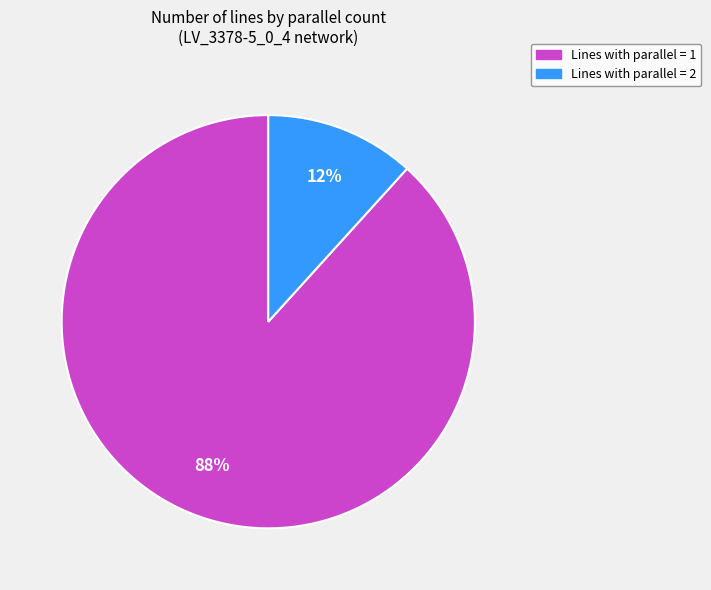

To the nearest percent, what is the average slice percentage?

50%